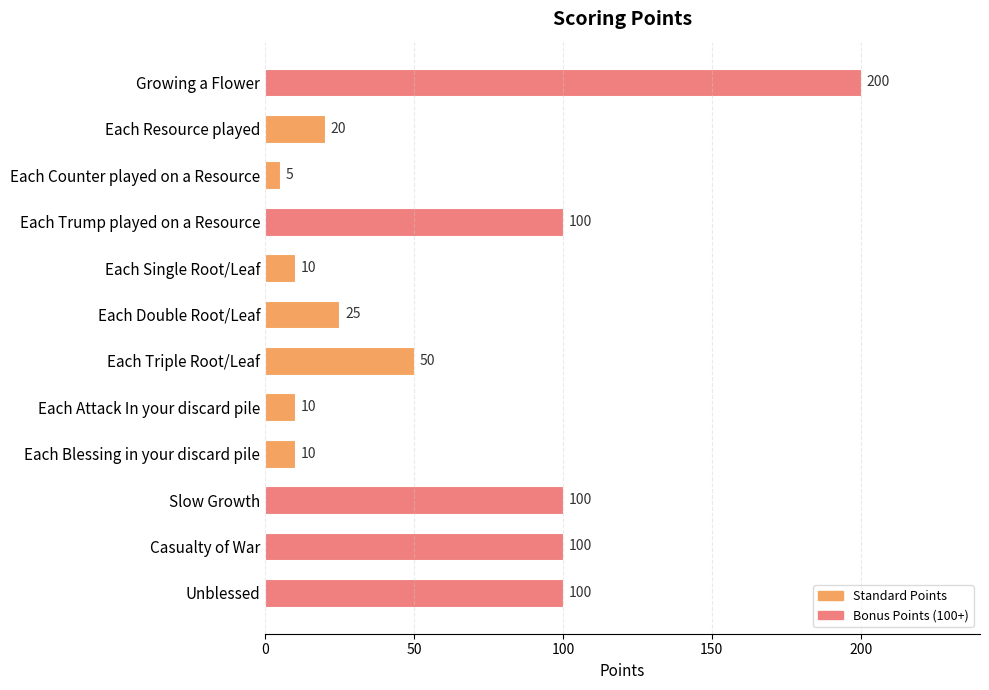

What is the difference between the maximum and minimum values?

195